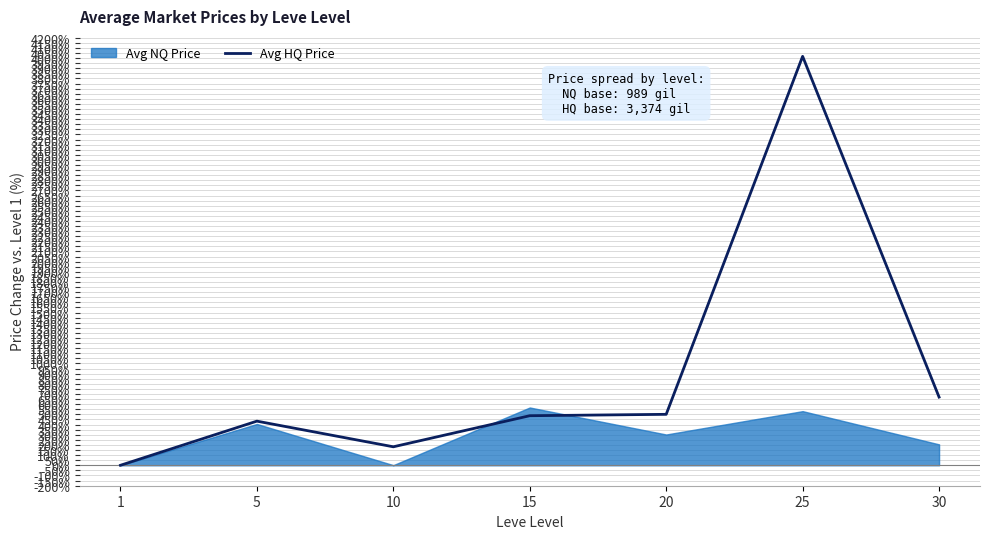

What is the value of the 2nd point from the left?

433.5